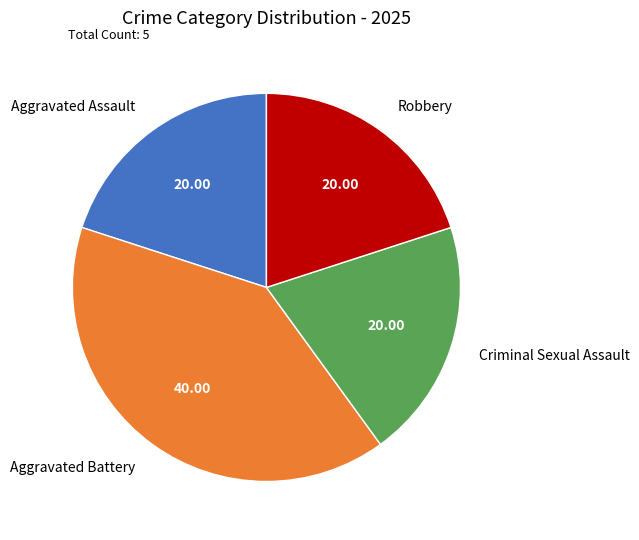

Does Robbery account for over 50% of the chart?

No